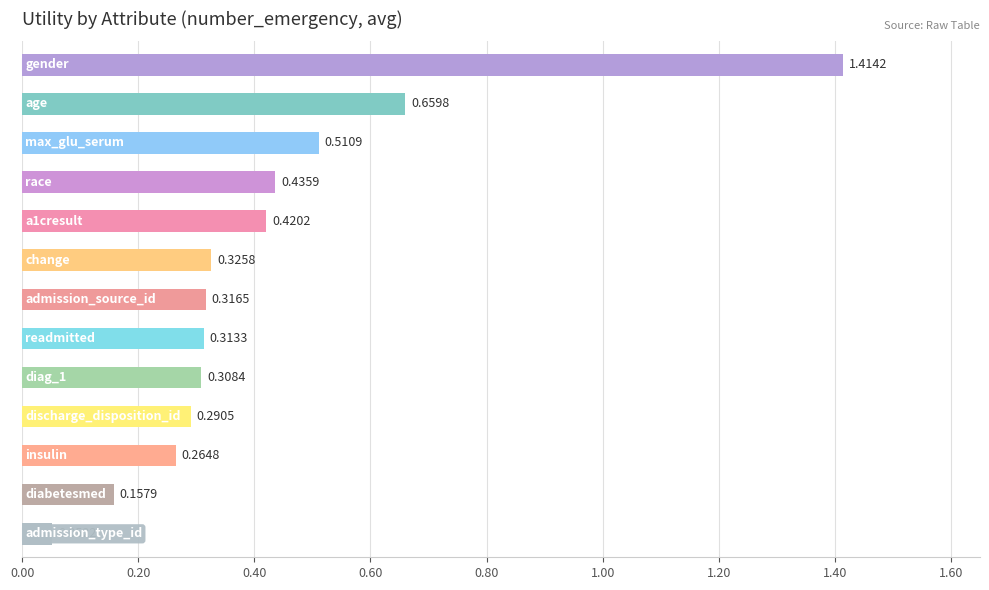

What is the sum of all values?

5.5